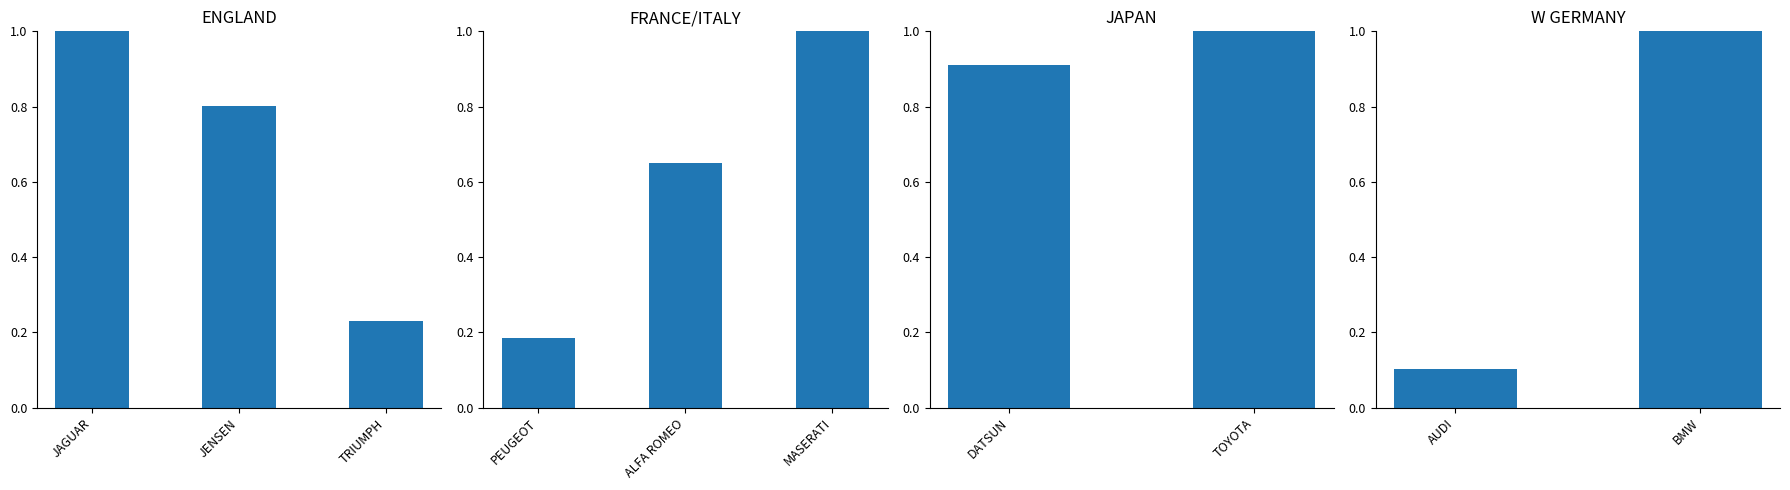

Are the bars horizontal?

No